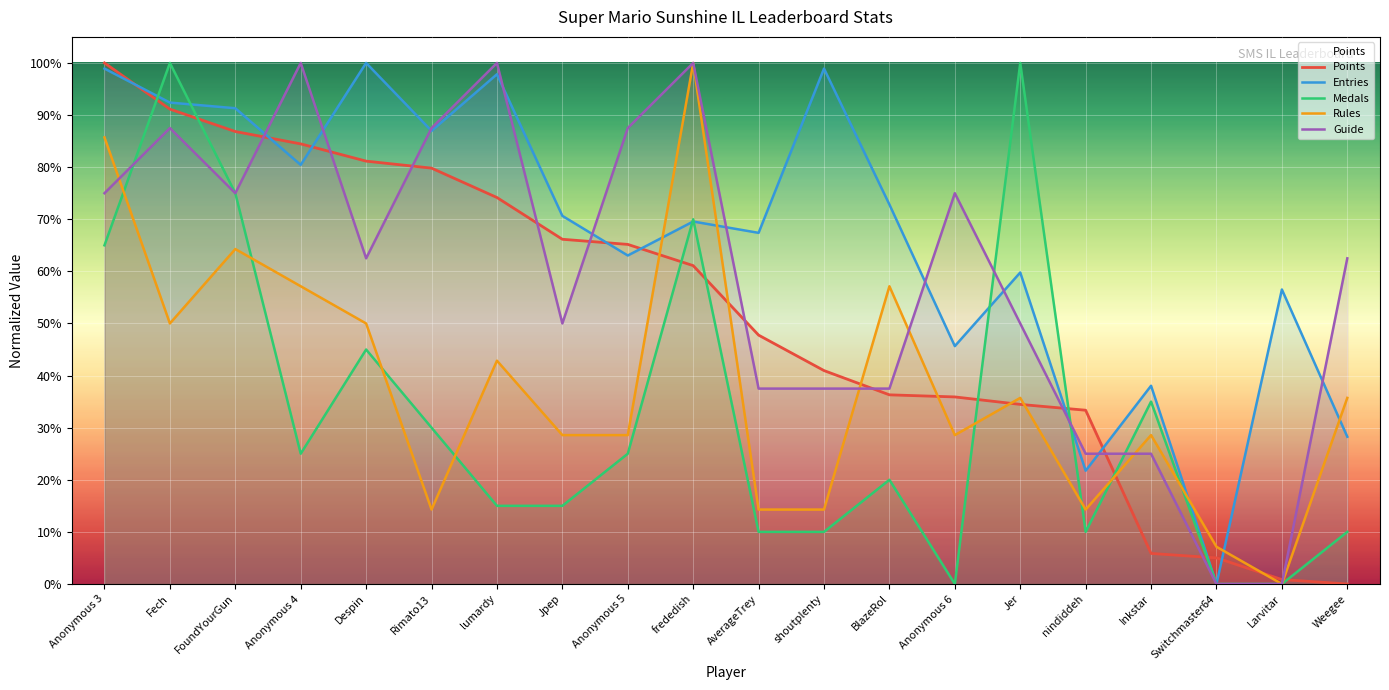

What are all the series names shown in the legend?

Points, Medals, Rules, Guide, Entries